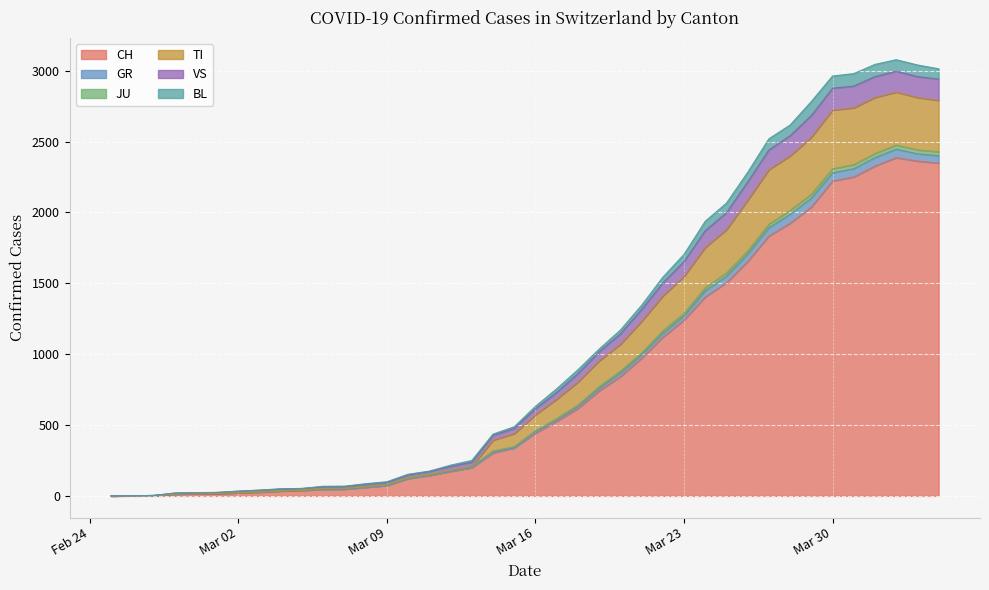

What is the maximum value for CH?

2387